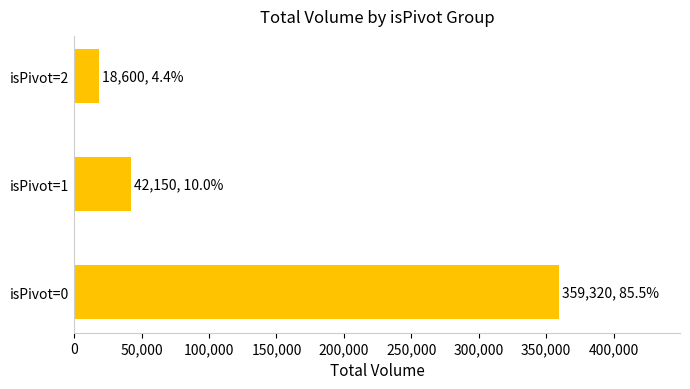

At which category does the chart reach its minimum across all series?

isPivot=2